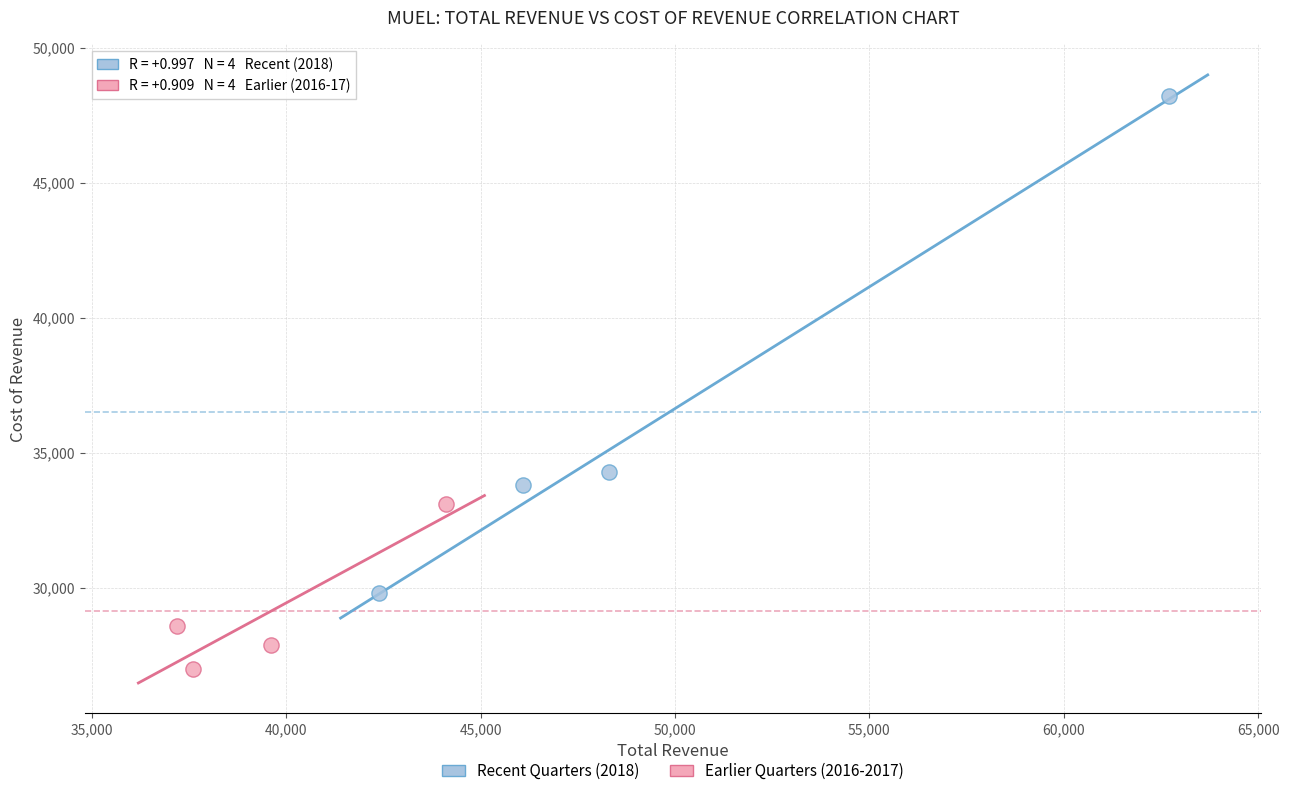

Which series has the largest Y range (max minus min)?

Recent Quarters (2018)